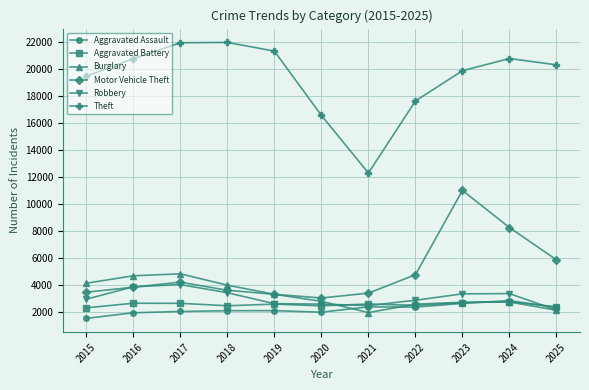

What is the difference between the Robbery values at 2025 and 2015?

808